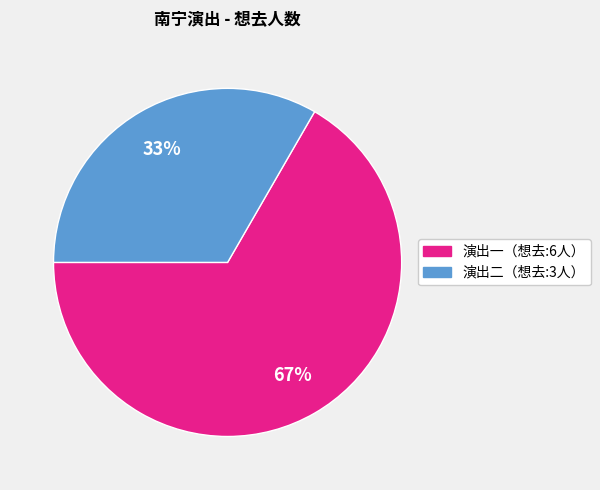

Count the number of slices in the pie.

2